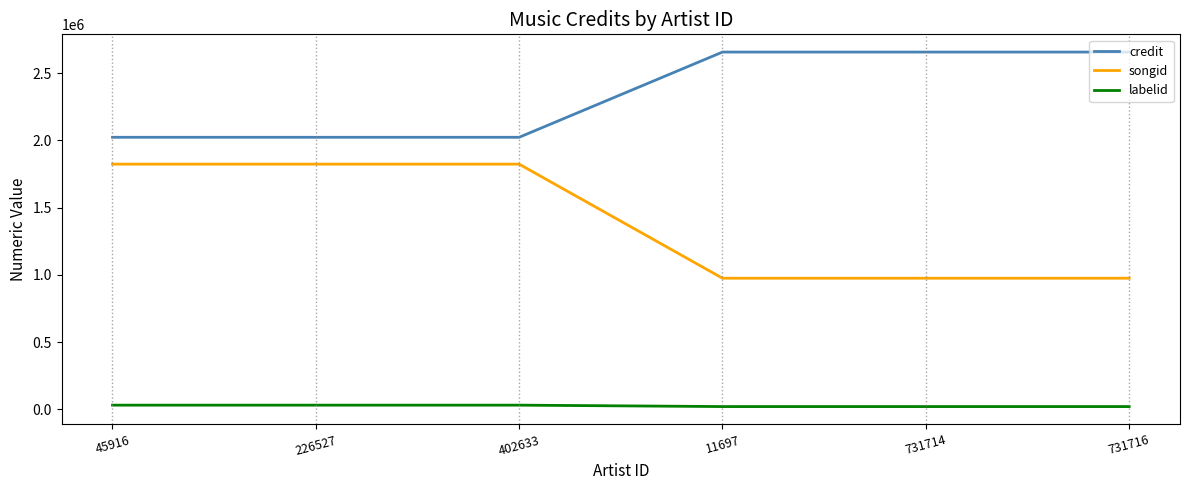

True or false: credit and songid intersect in this chart.

False